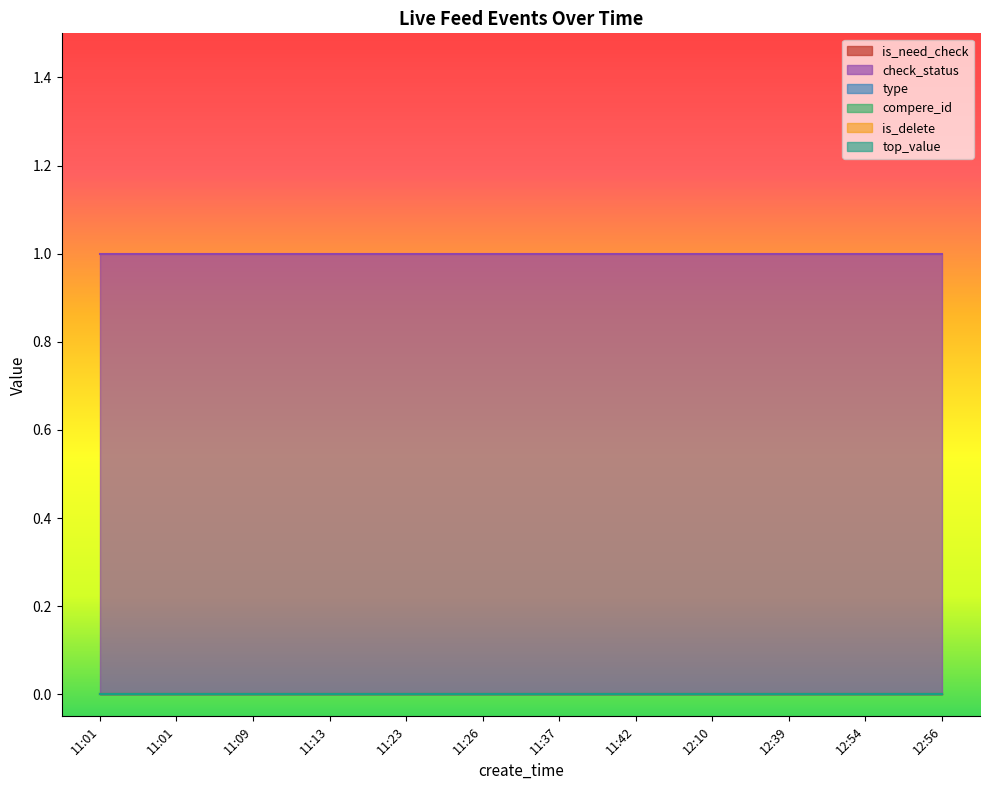

Is it true that check_status equals 0 at 12:56?

False